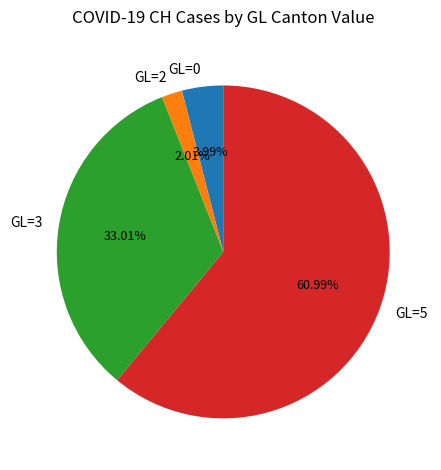

Combined, do GL=5 and GL=2 account for over 50%?

Yes